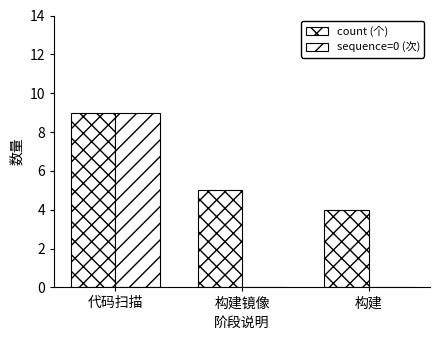

Where does the count (个) series first go above 5?

代码扫描